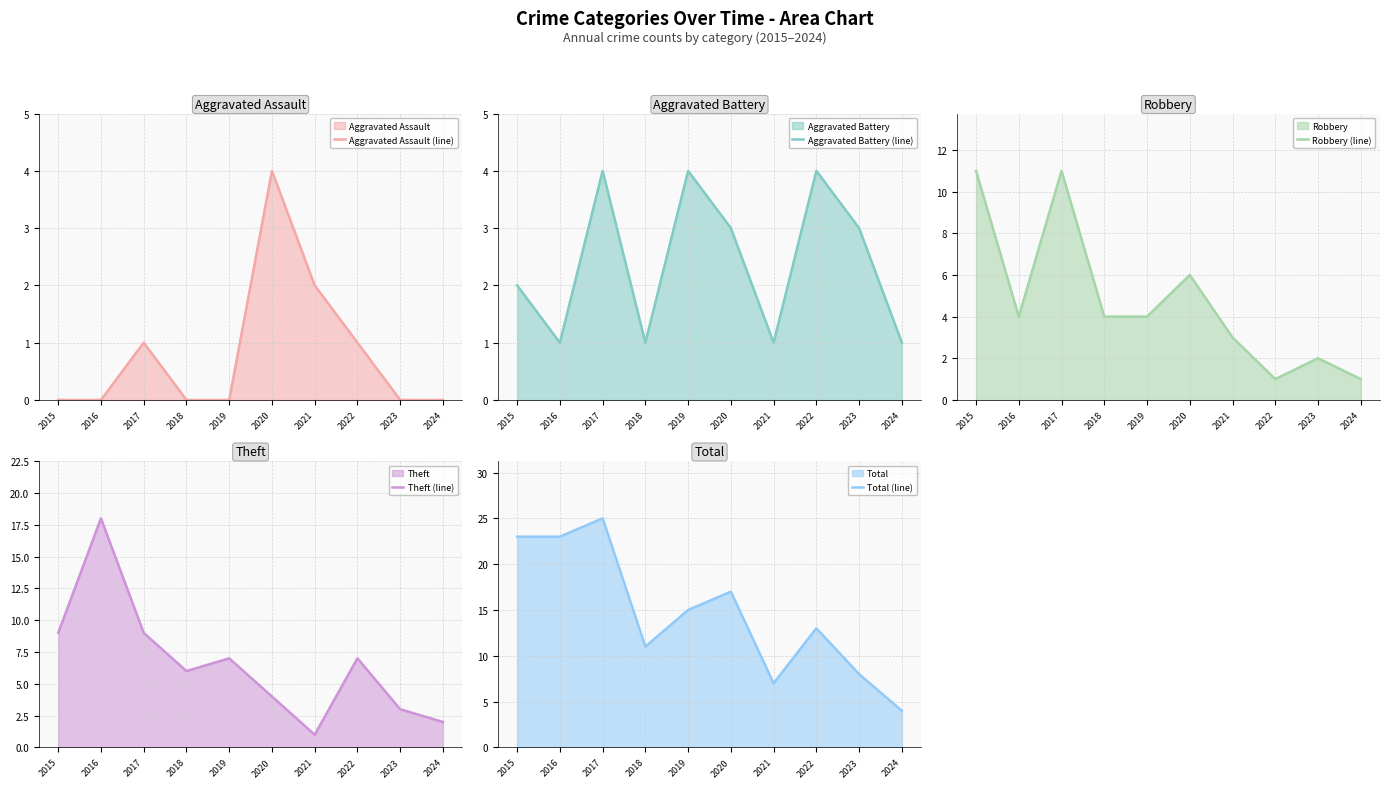

Rank the categories by Theft (line) value from lowest to highest.

2021, 2024, 2023, 2020, 2018, 2019, 2022, 2015, 2017, 2016